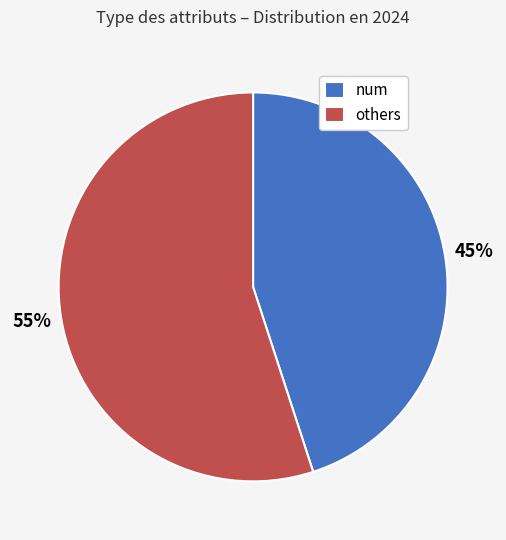

Do num and others together represent more than half of the pie?

Yes